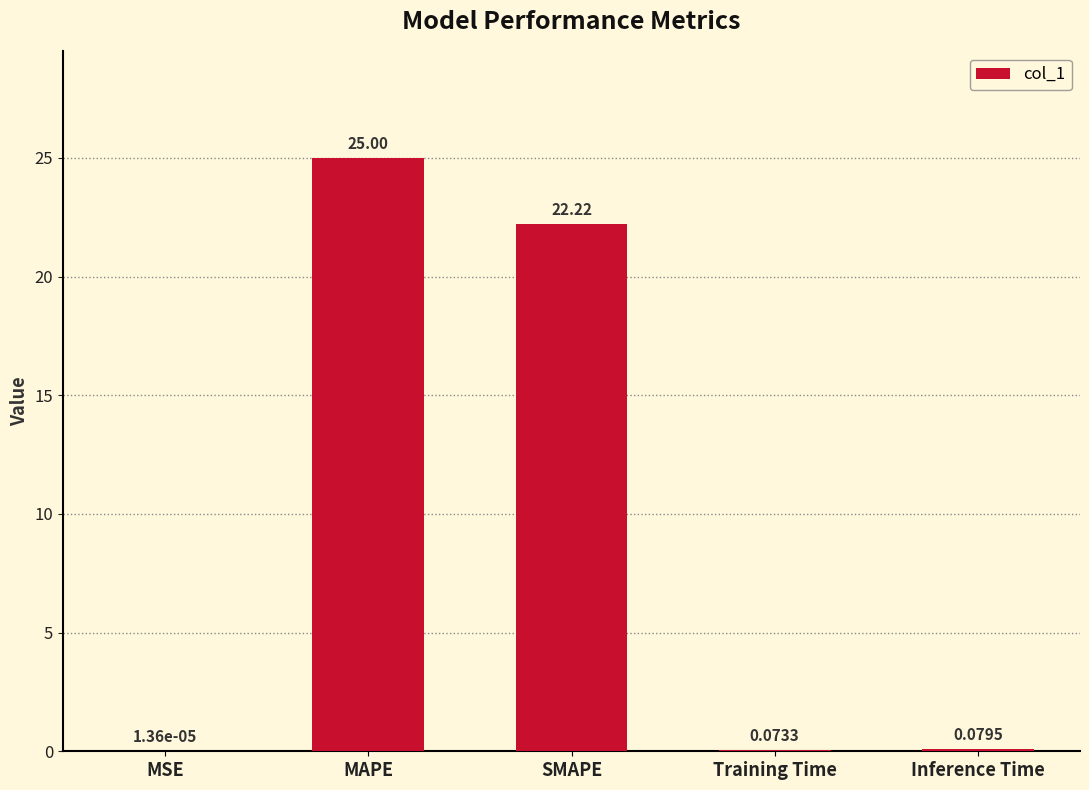

Where is the data nearest to the value 12?

SMAPE